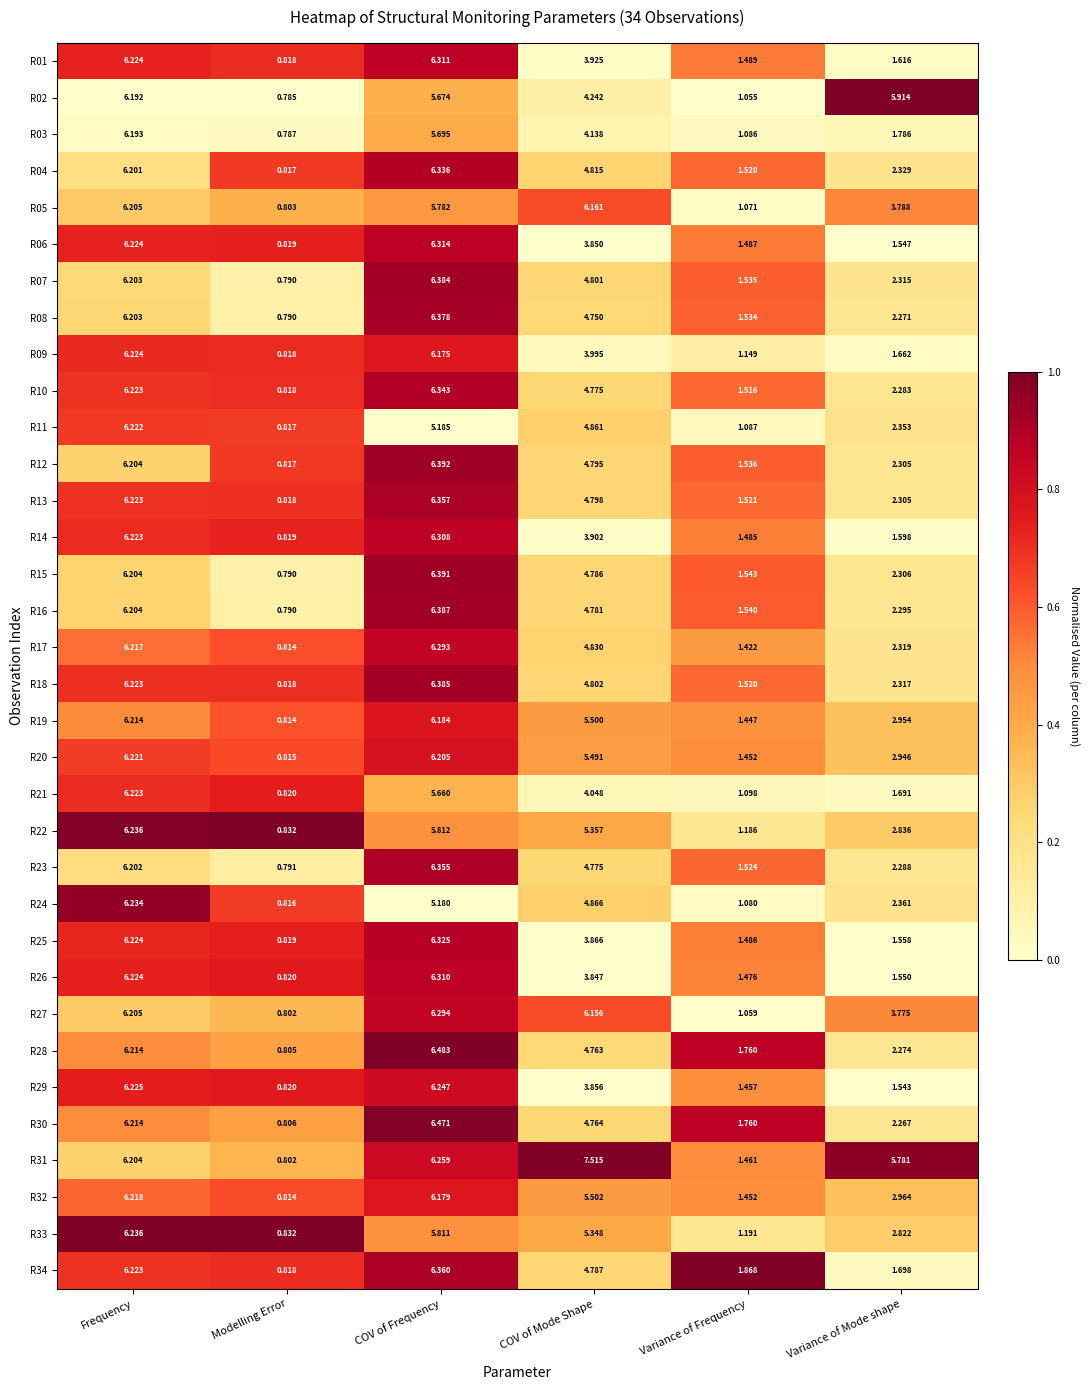

At which category does the chart reach its peak across all series?

COV of Mode Shape